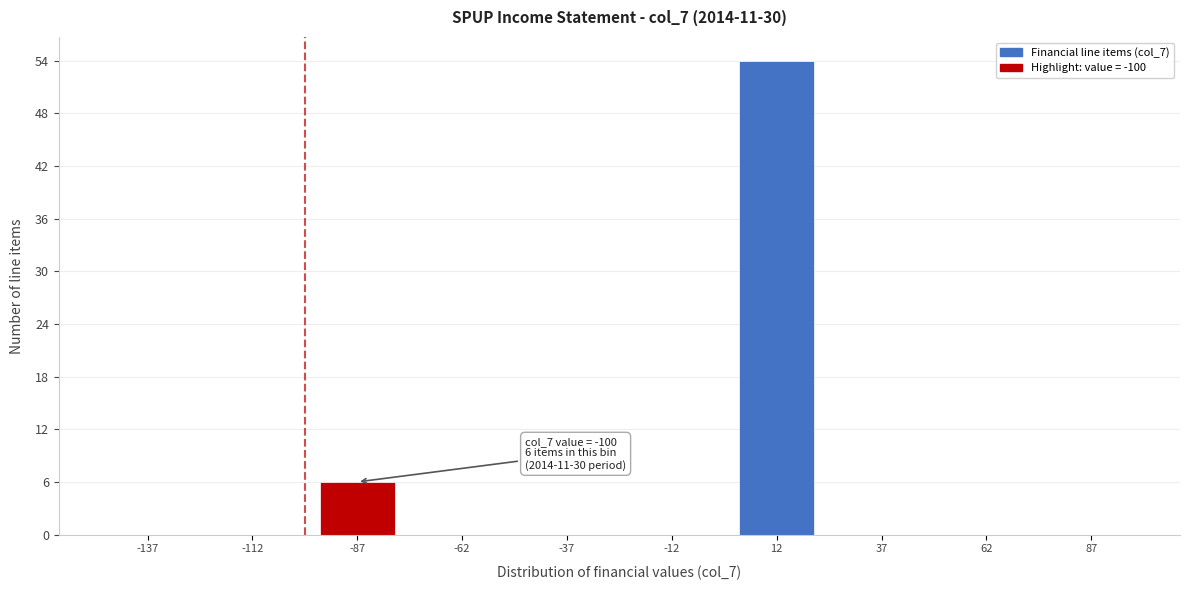

Which range on the x-axis has the tallest bar?

0 to 25